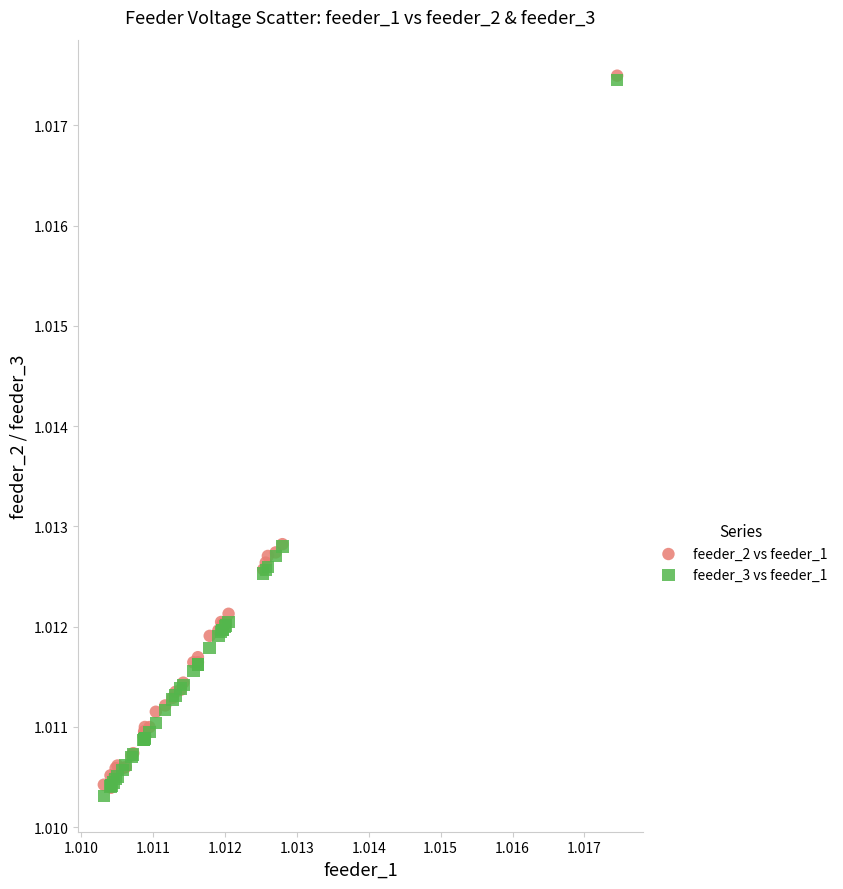

What are all the series names shown in the legend?

feeder_2 vs feeder_1, feeder_3 vs feeder_1